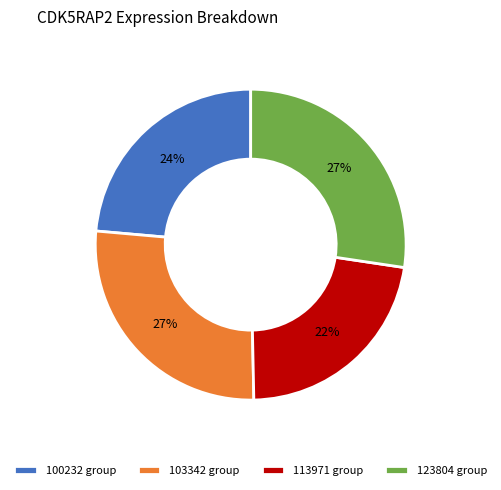

Is there a majority slice in this chart?

No